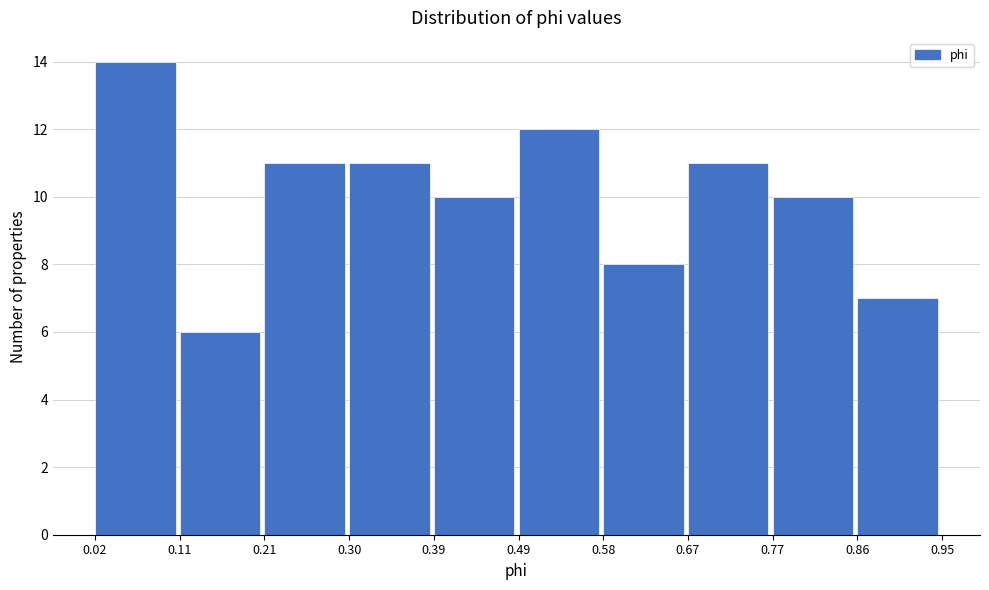

Which range on the x-axis has the tallest bar?

0.02 to 0.11